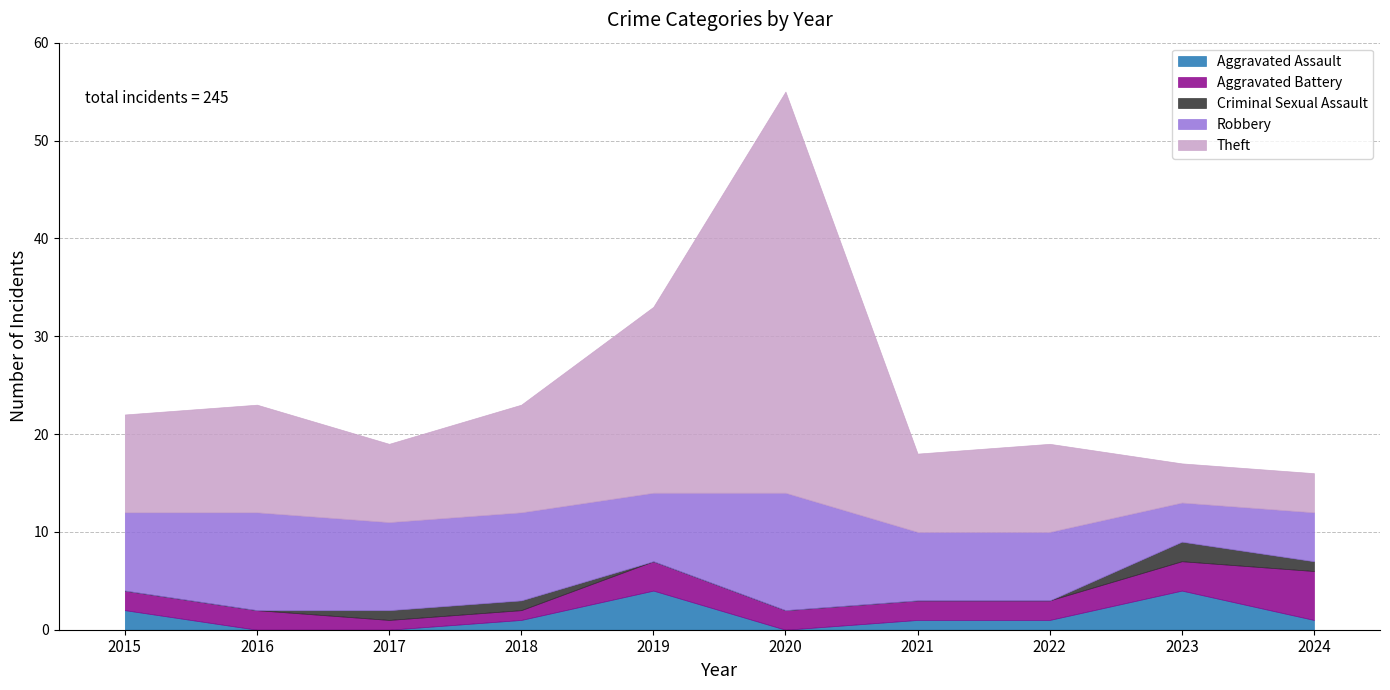

Reading right to left, what are all the values shown in this chart?

Aggravated Assault: 1	4	1	1	0	4	1	0	0	2
Aggravated Battery: 5	3	2	2	2	3	1	1	2	2
Criminal Sexual Assault: 1	2	0	0	0	0	1	1	0	0
Robbery: 5	4	7	7	12	7	9	9	10	8
Theft: 4	4	9	8	41	19	11	8	11	10